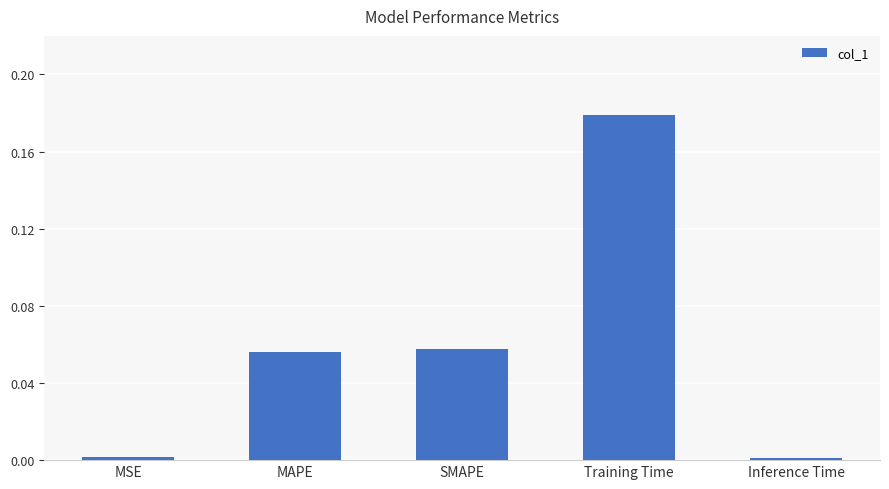

The value at MSE is 0.0. True or false?

True